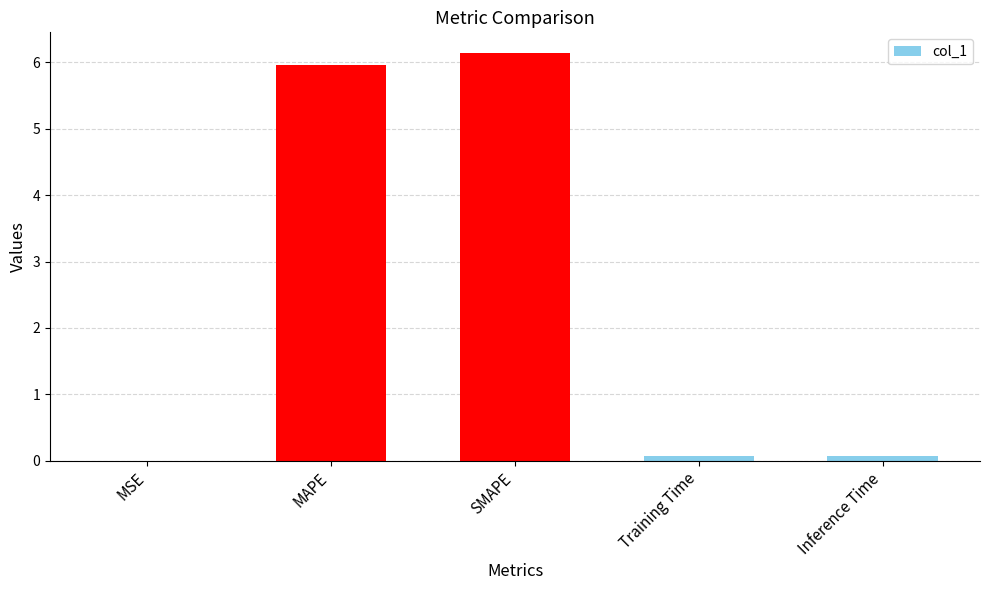

What is the sum of all values?

12.3